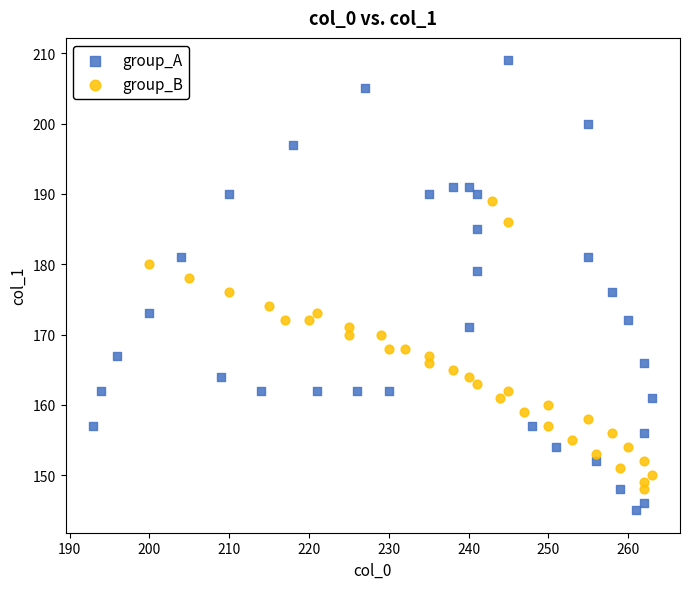

Which series has the widest spread of Y values?

group_A